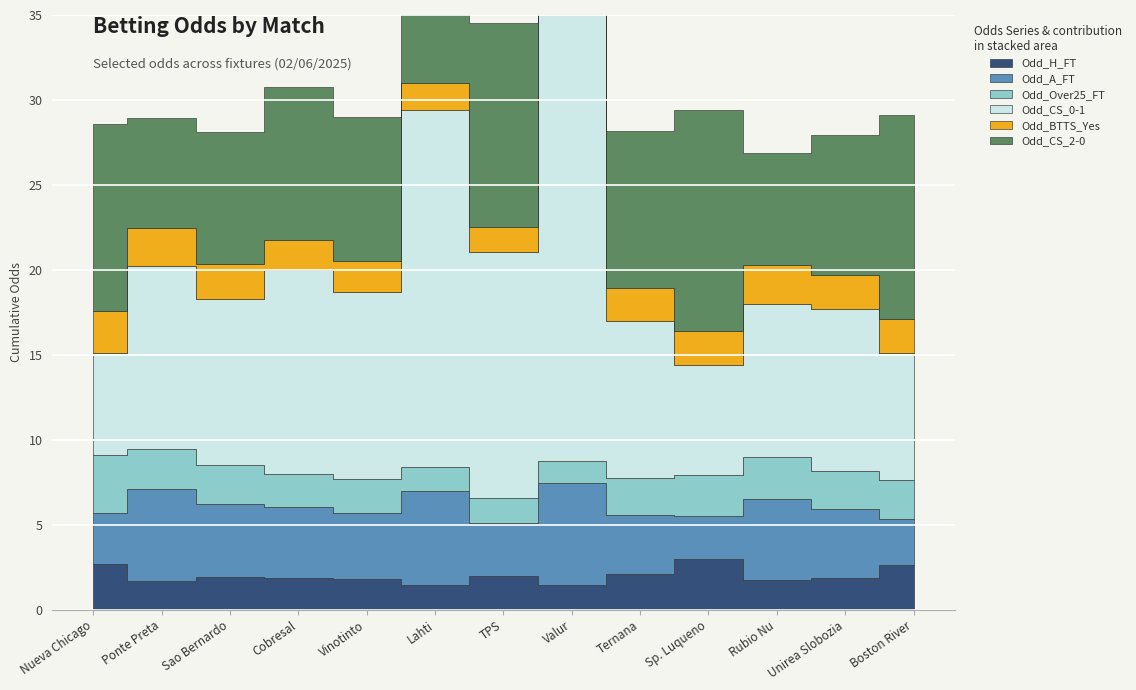

What is the total value across all series at Ternana?

28.1